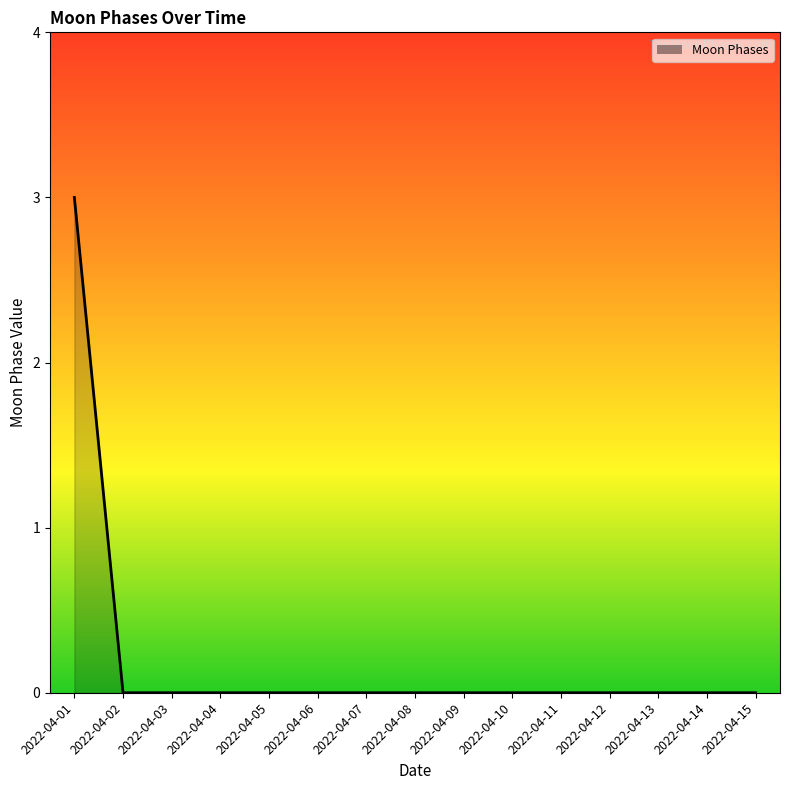

The value at 2022-04-05 is 2. True or false?

False